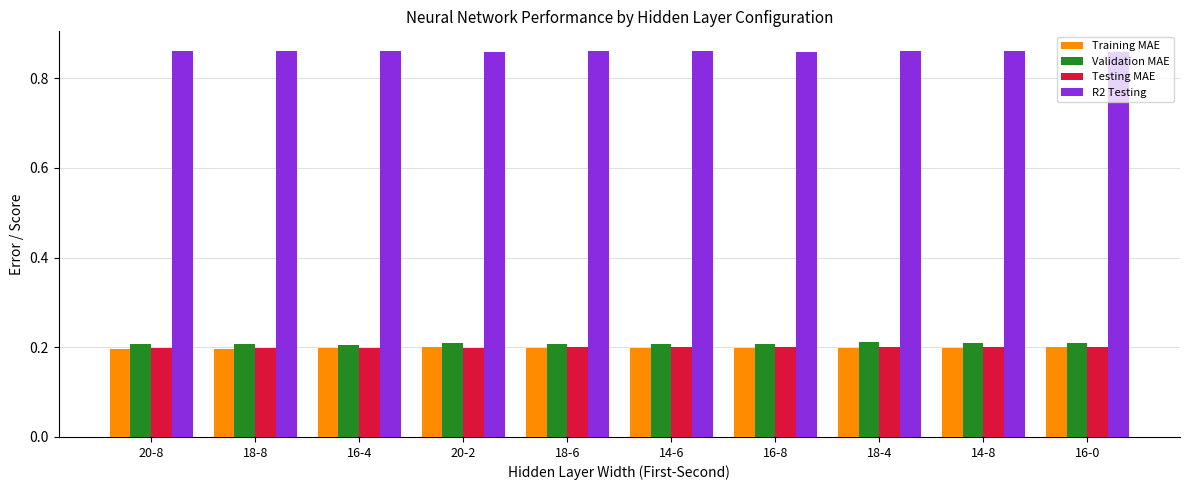

How many Testing MAE values are between 0 and 1?

10